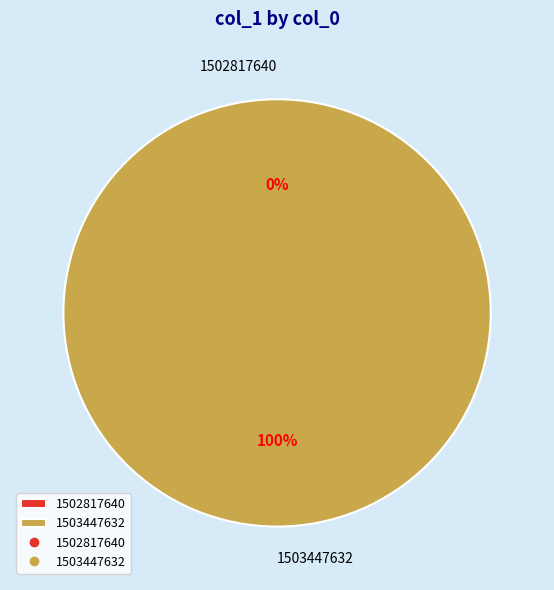

Which has a higher value, 1502817640 or 1503447632?

1503447632